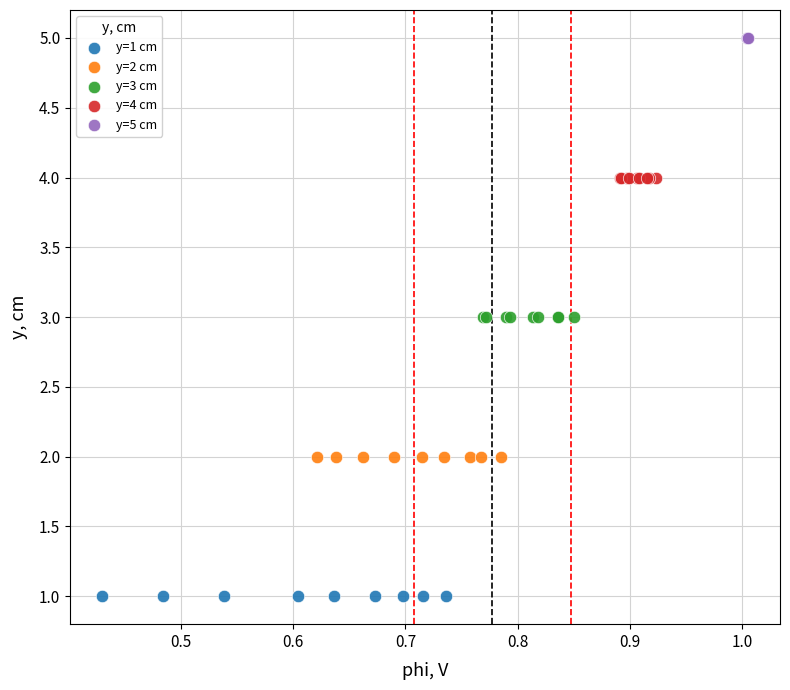

Which series reaches the maximum Y coordinate?

y=5 cm